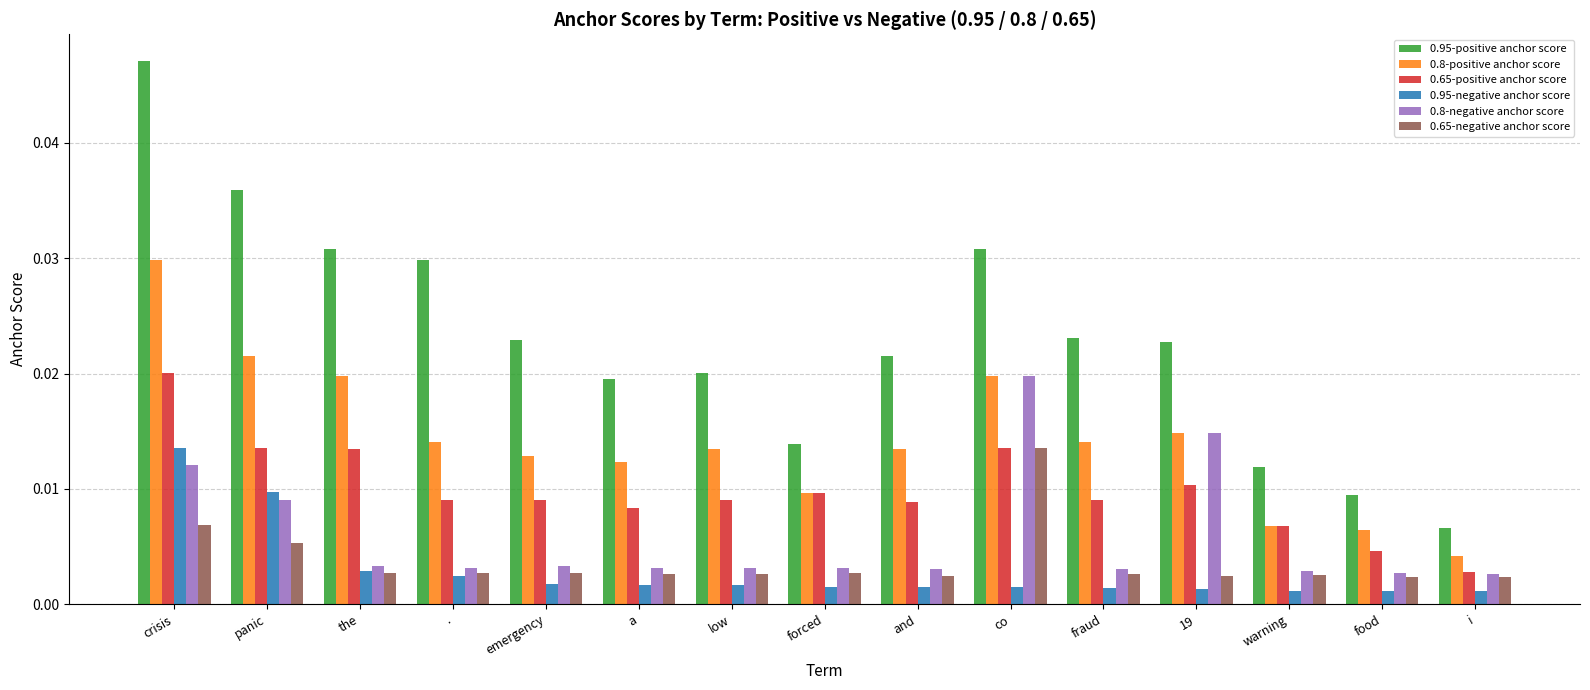

What are all the series names shown in the legend?

0.95-positive anchor score, 0.8-positive anchor score, 0.65-positive anchor score, 0.95-negative anchor score, 0.8-negative anchor score, 0.65-negative anchor score